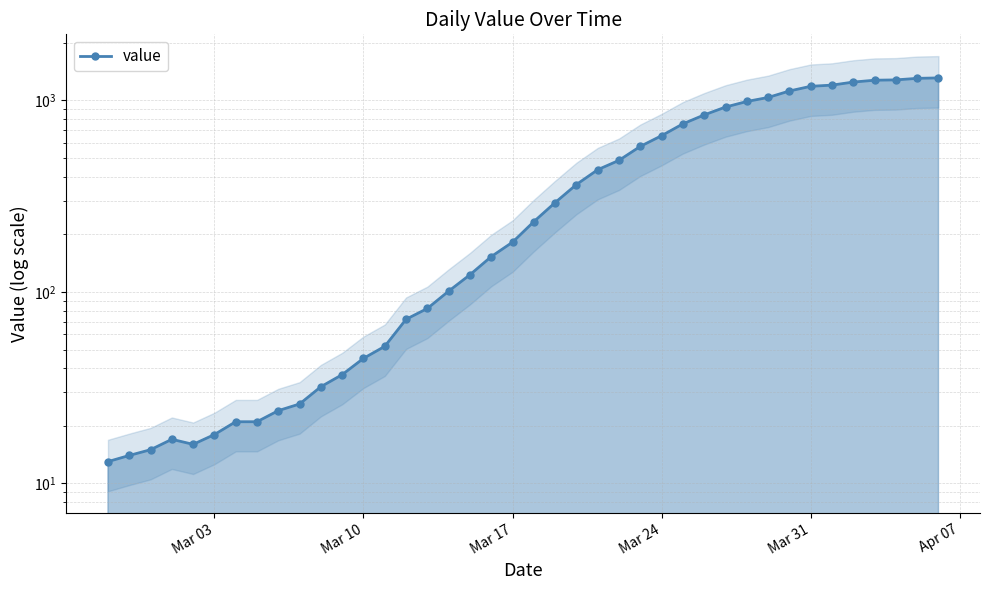

What is the average value?

465